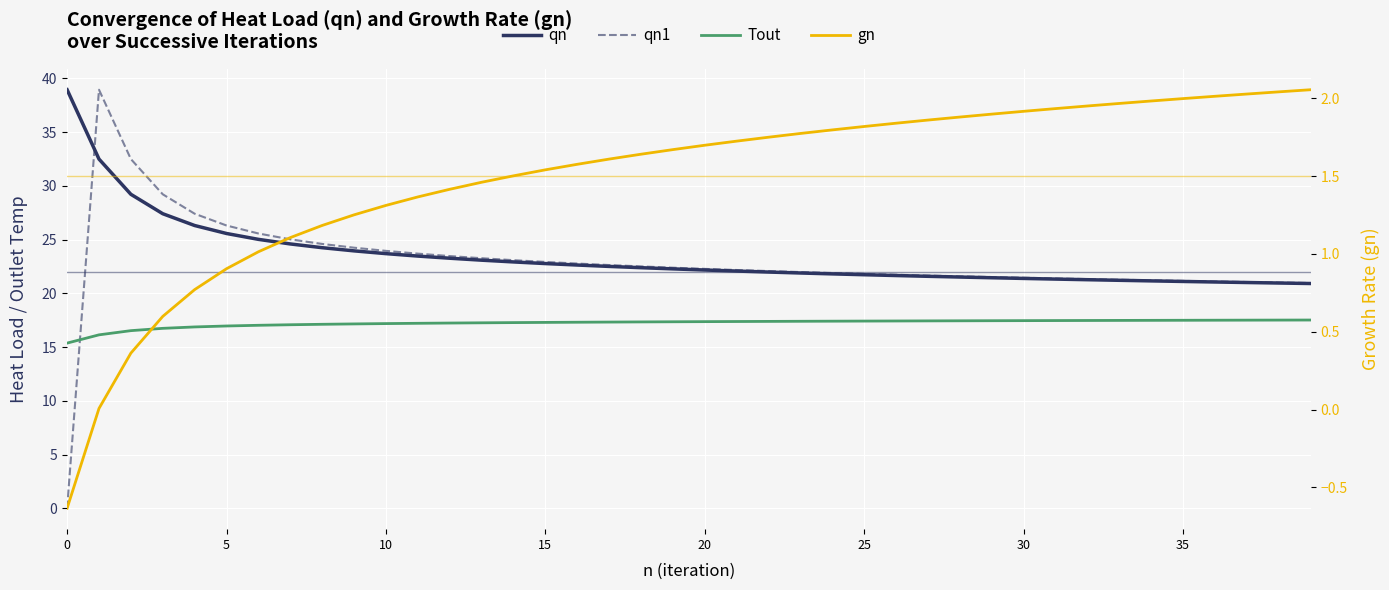

True or false: gn has more than 0 points higher than both neighbors.

False